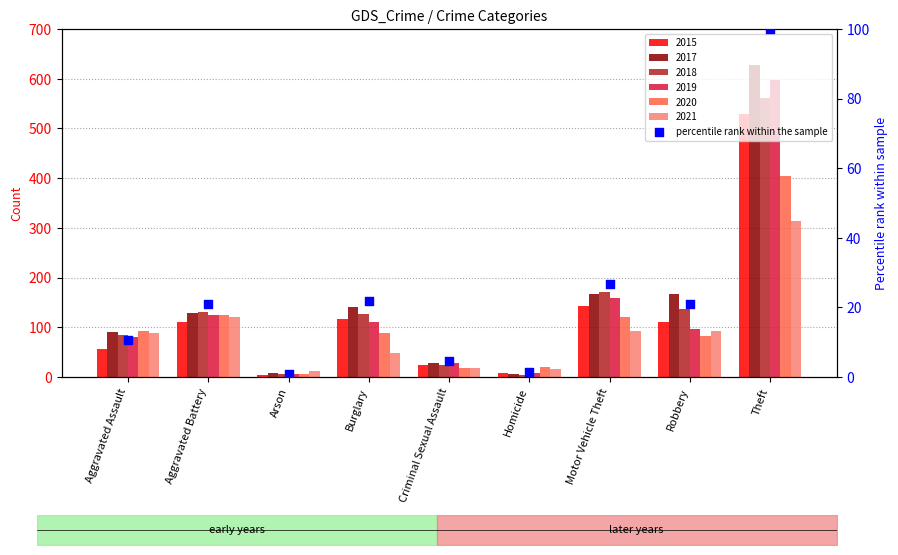

Approximately how many times larger is the value at Theft compared to Motor Vehicle Theft?

3.7